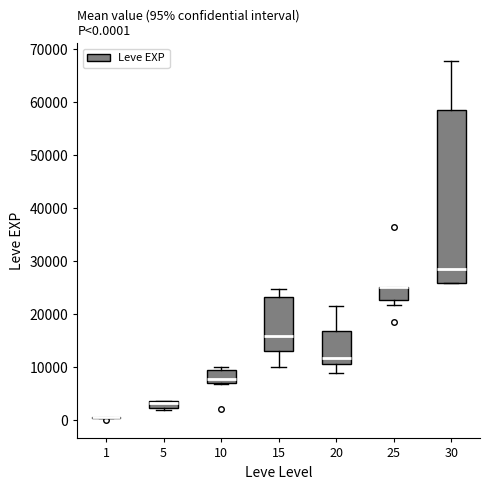

Which box is the tallest, from its lower edge to its upper edge?

30